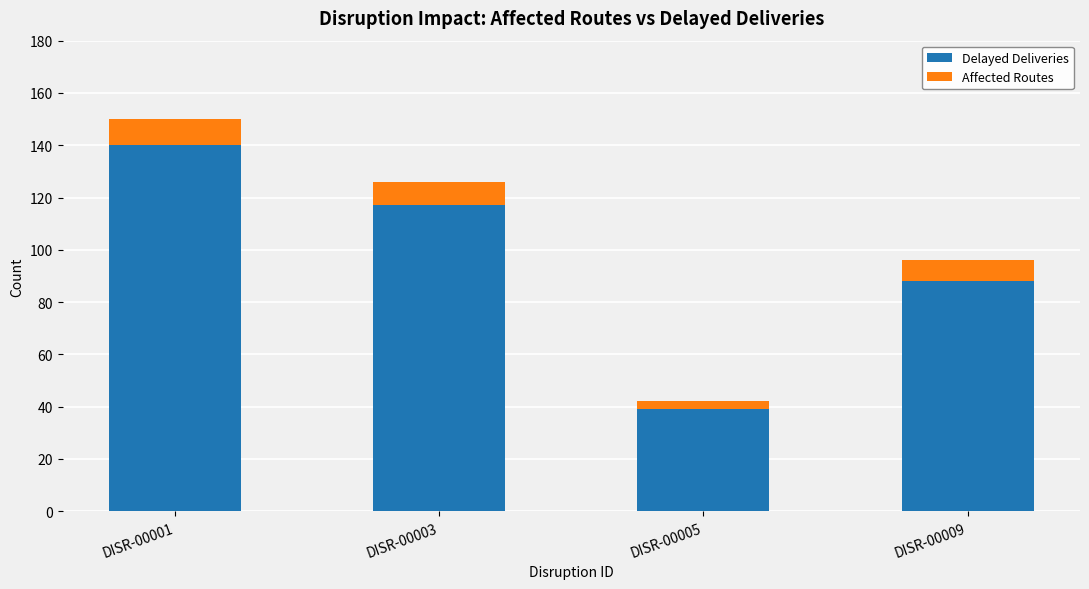

Reading left to right, transcribe the values for Delayed Deliveries.

140	117	39	88